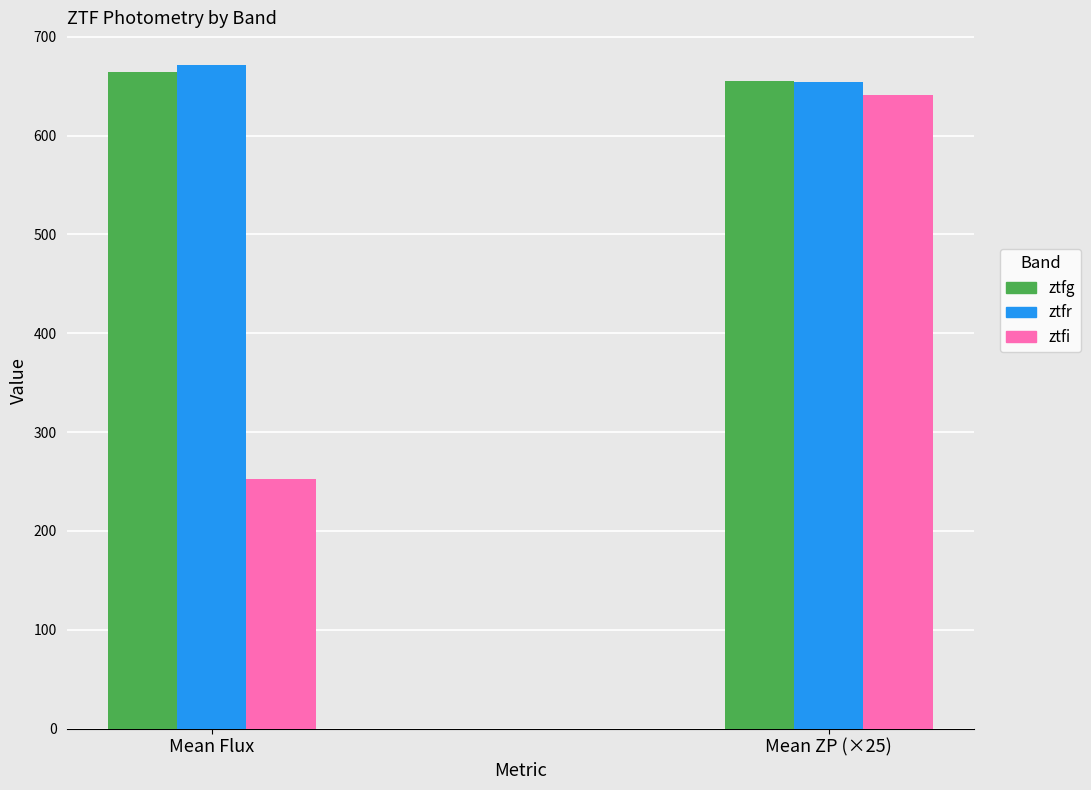

What is the label of the 2nd bar from the right?

Mean Flux